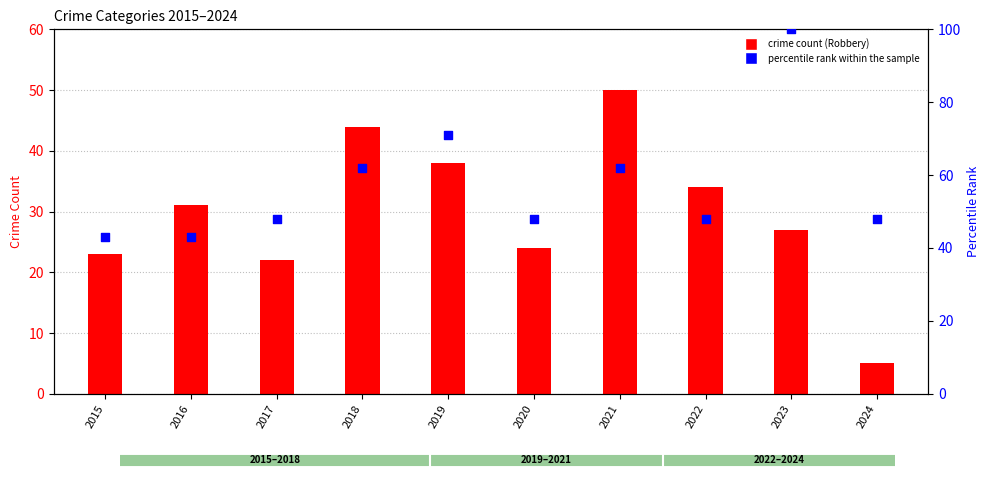

Which has a higher value, 2023 or 2020?

2023